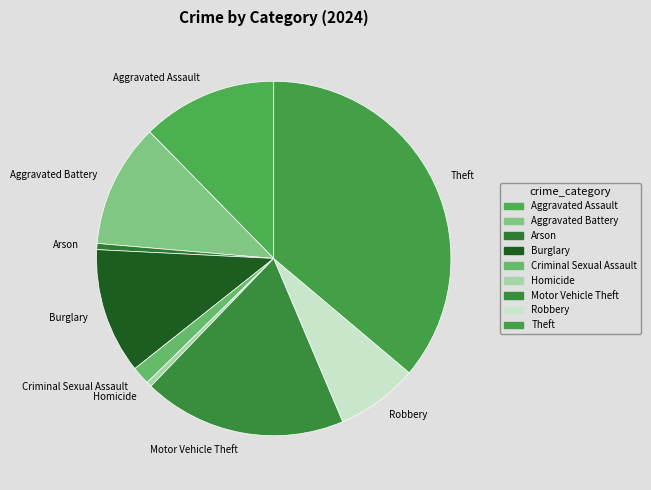

Do Motor Vehicle Theft and Burglary together represent more than half of the pie?

No